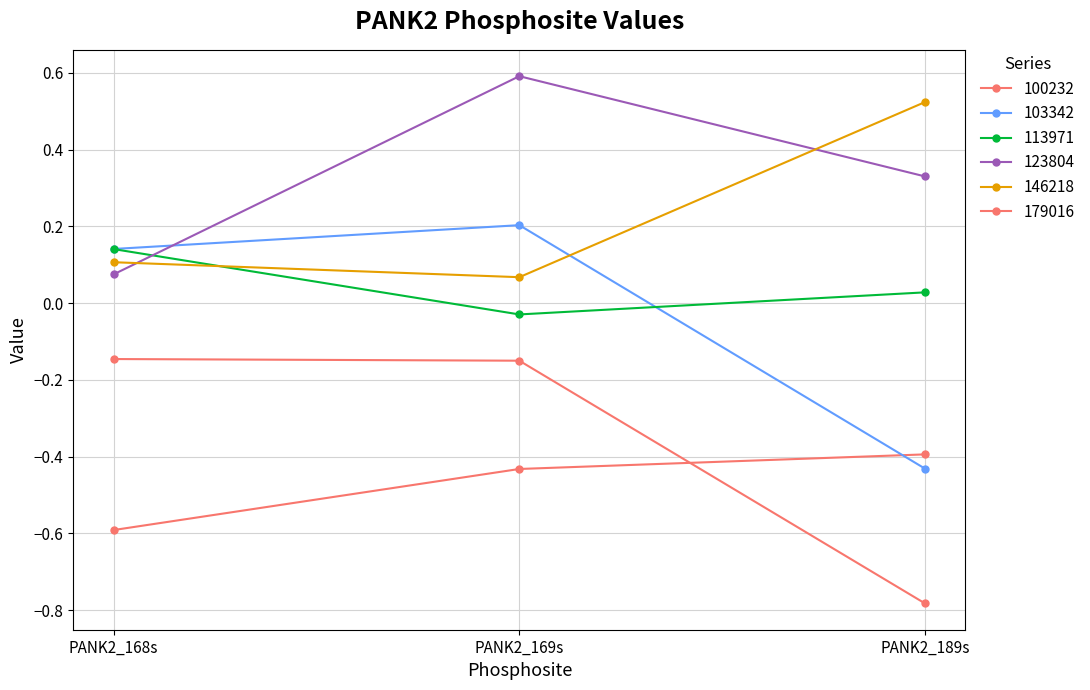

How many data points does each series have?

3